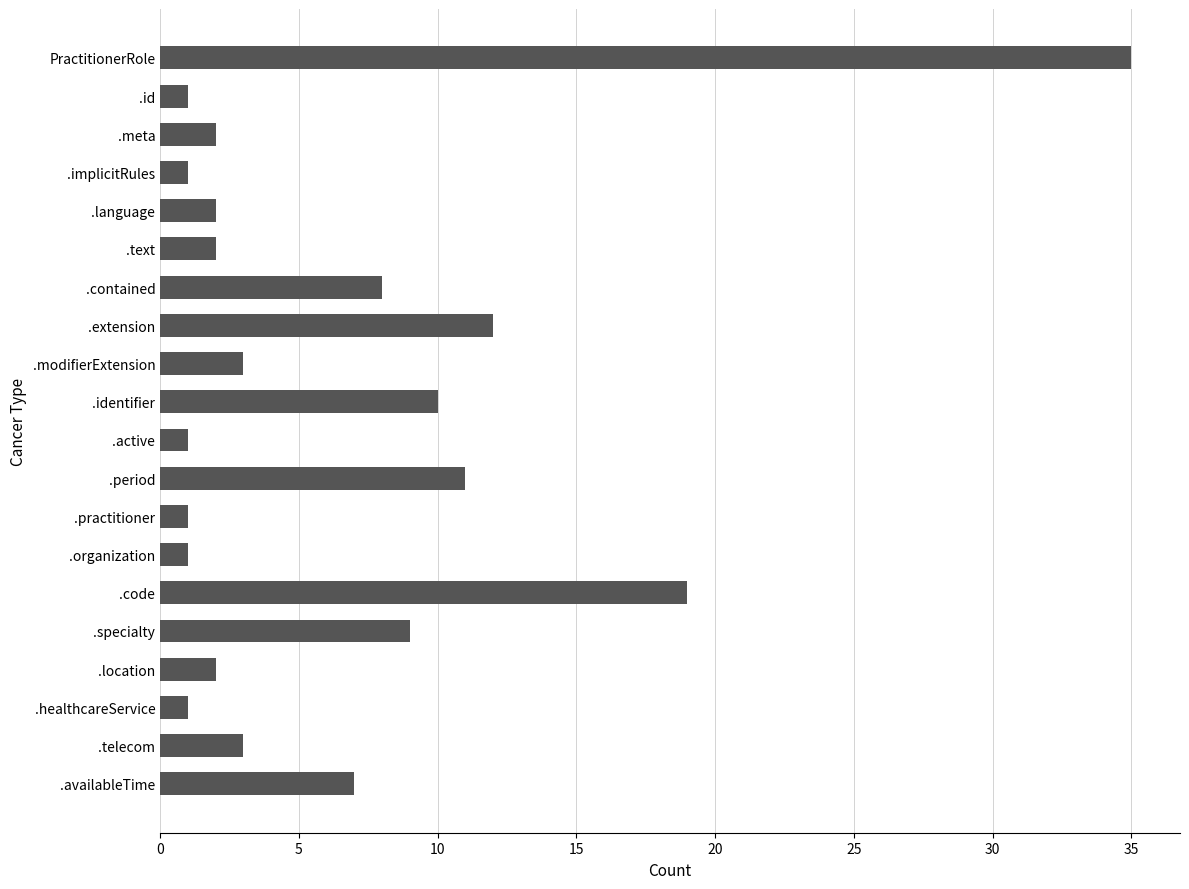

What is the average value?

7